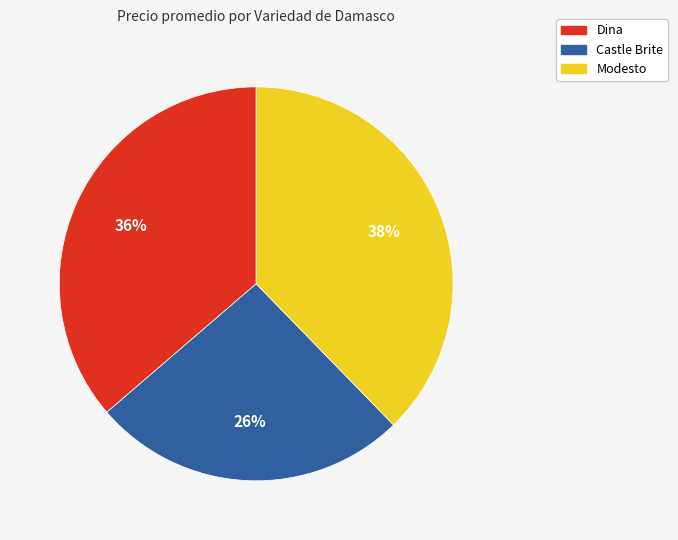

True or false: Castle Brite accounts for 18% of the total.

False